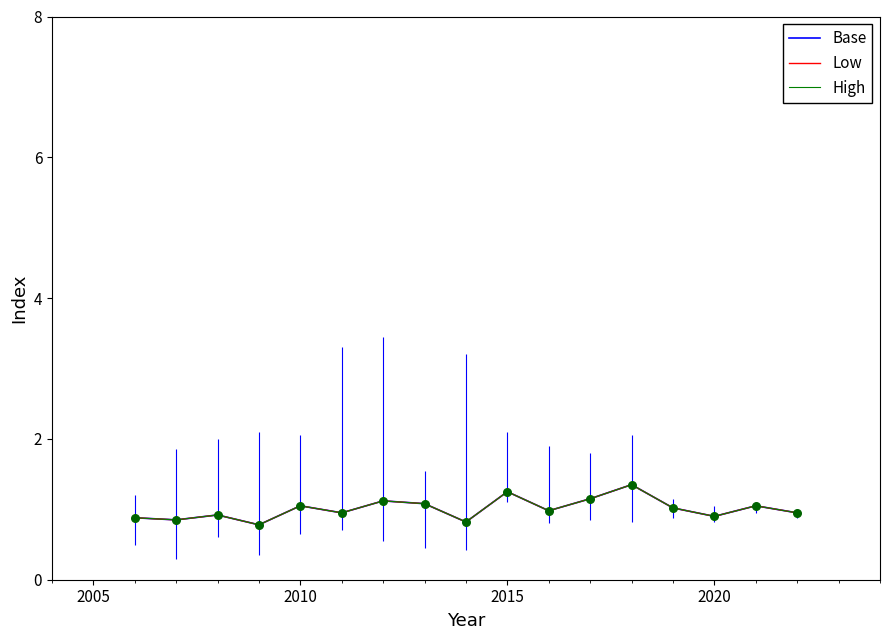

Which series contains the lowest Y value?

Base